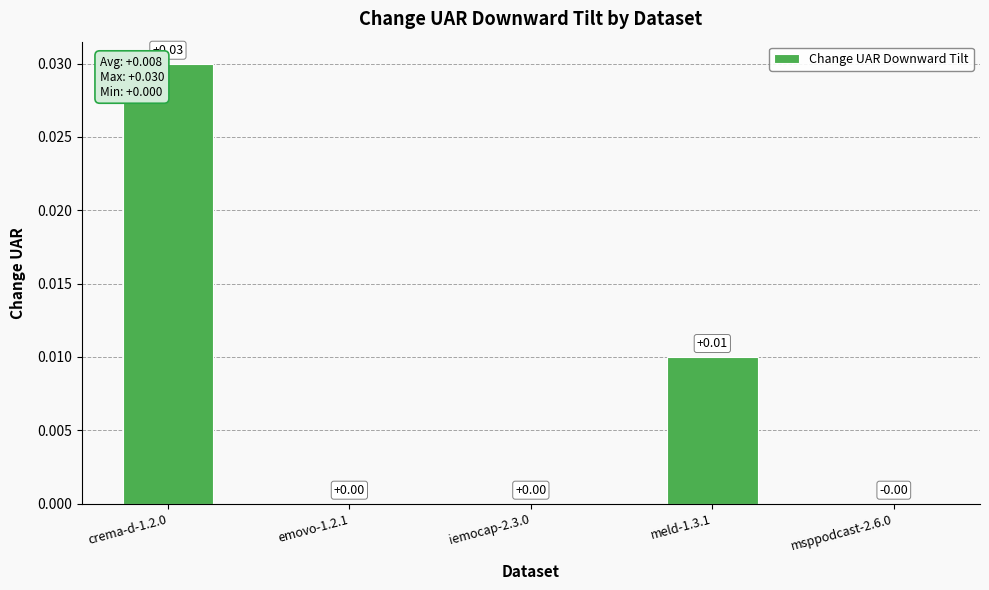

Rank the categories by value from lowest to highest.

emovo-1.2.1, iemocap-2.3.0, msppodcast-2.6.0, meld-1.3.1, crema-d-1.2.0